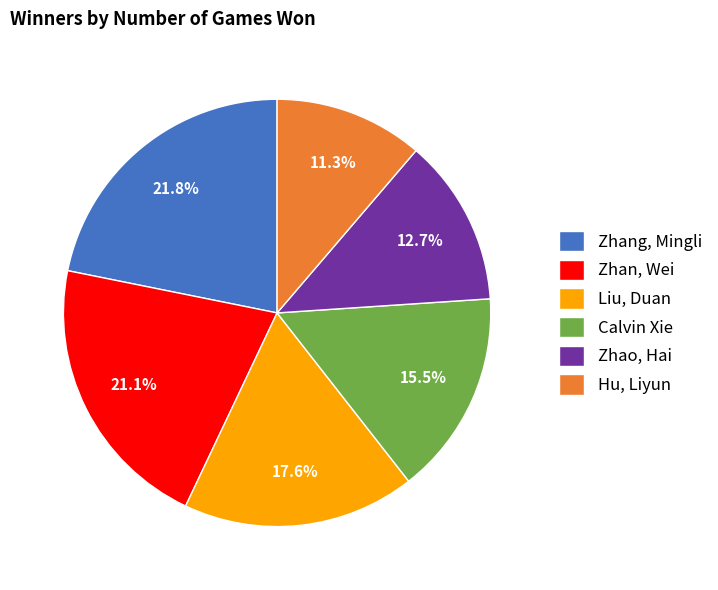

What is the smallest slice in the pie chart?

Hu, Liyun